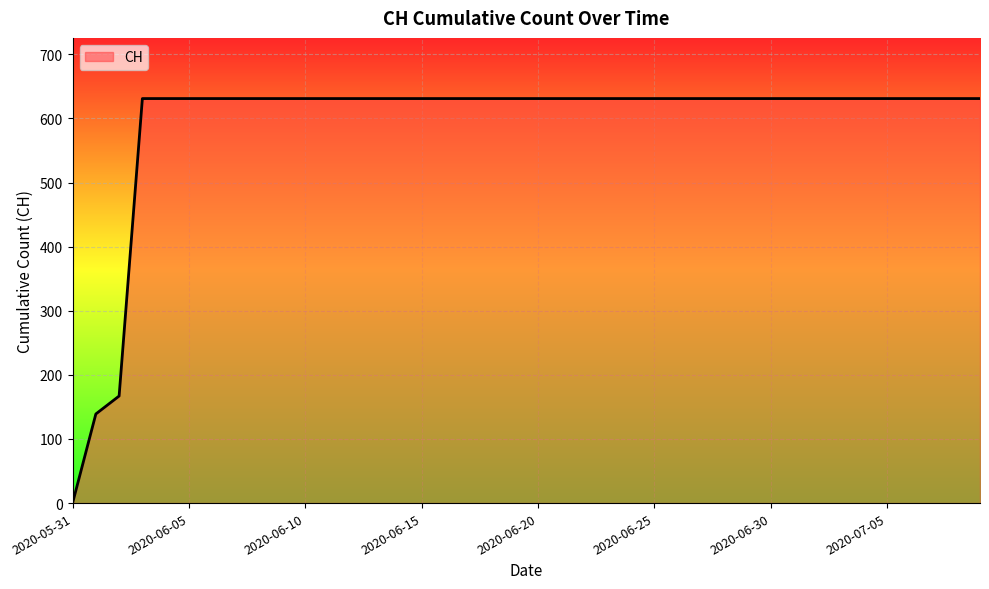

What is the maximum value shown in the chart?

631